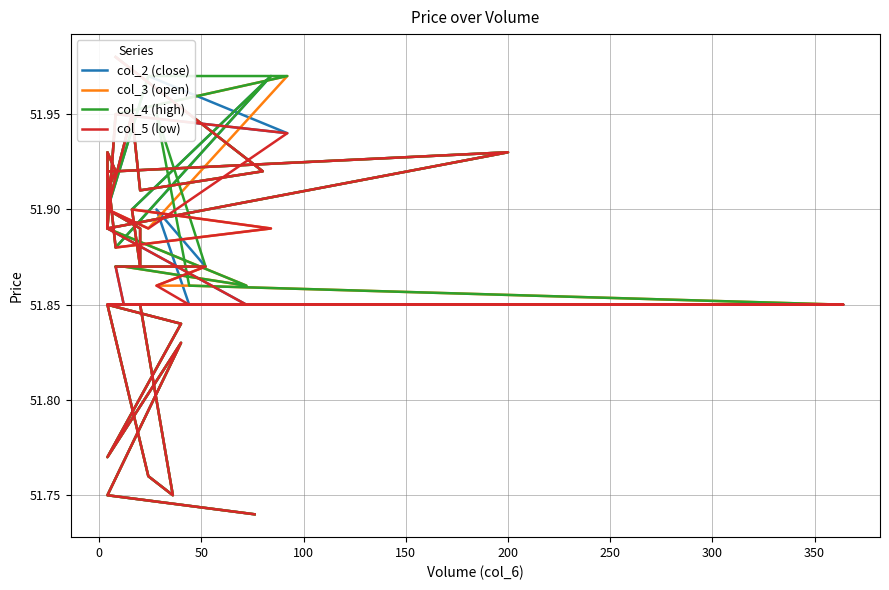

True or false: col_2 (close) and col_5 (low) intersect in this chart.

False